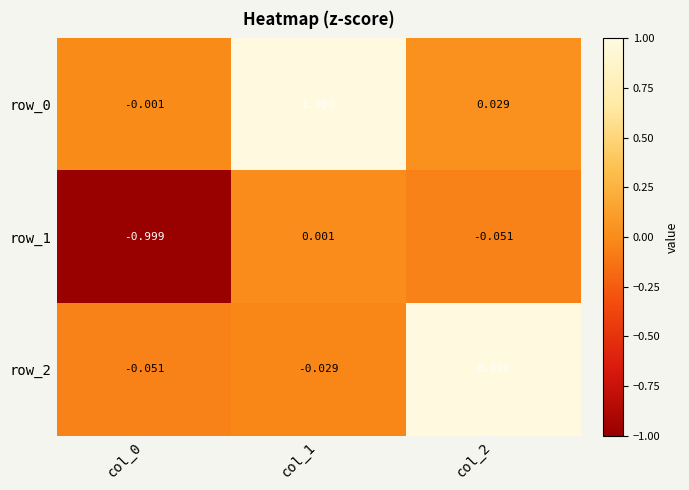

Is the value of row_1 at col_2 greater than the value of row_2 at col_2?

No